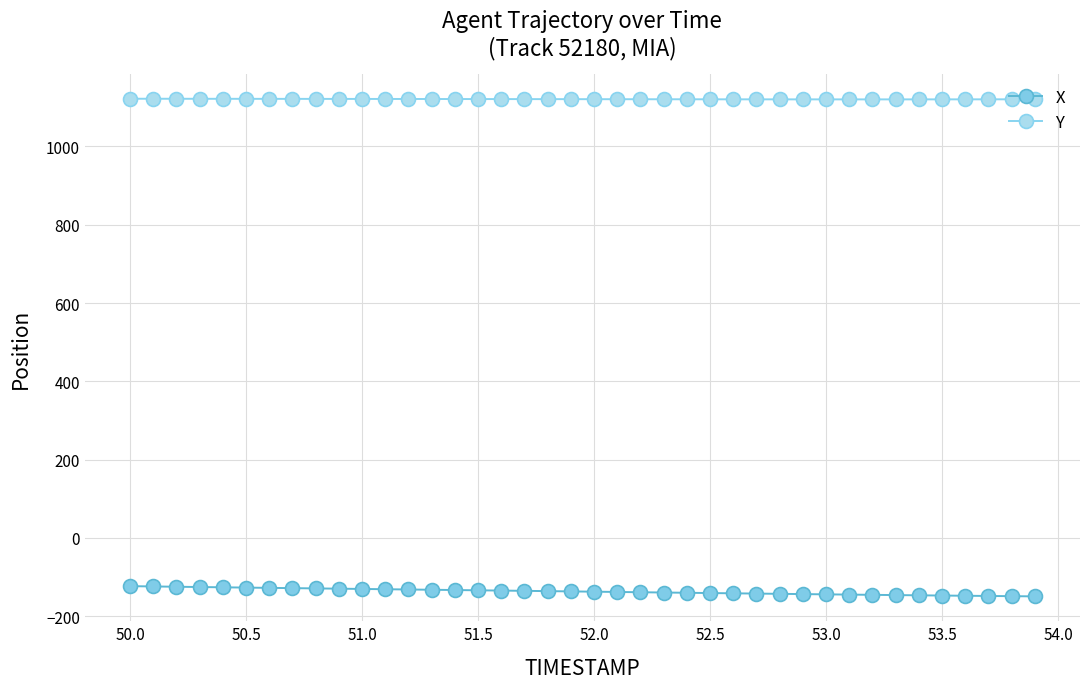

List the series in order of their overall mean, lowest first.

X, Y